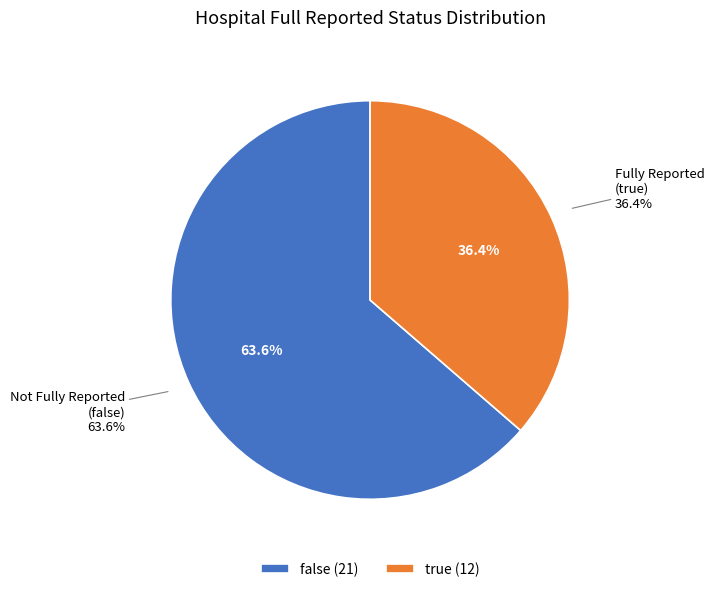

How many slices are in this pie chart?

2